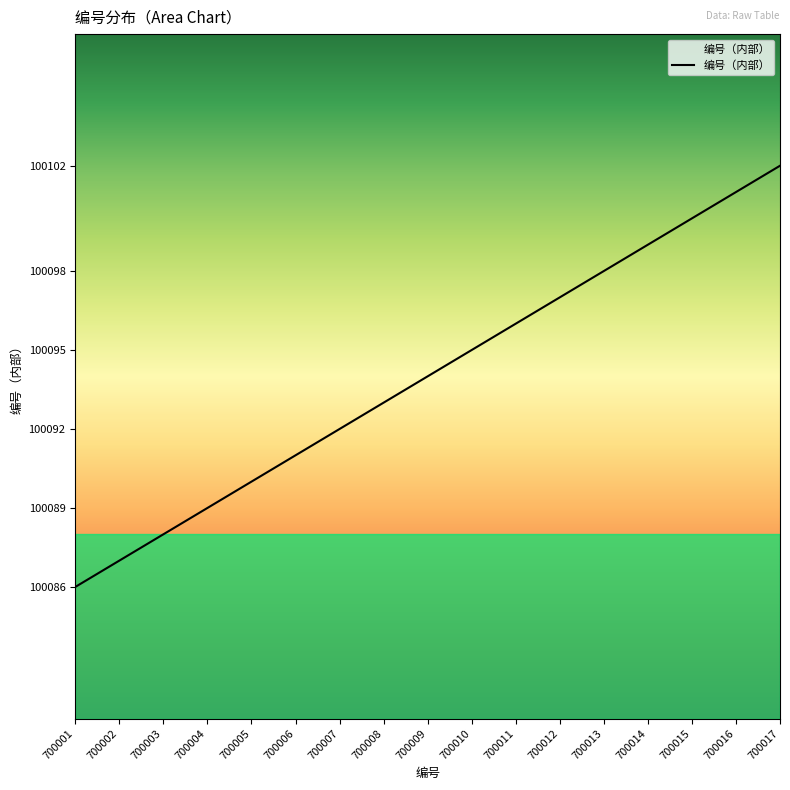

Is it true that the value at 700015 is 160885?

False